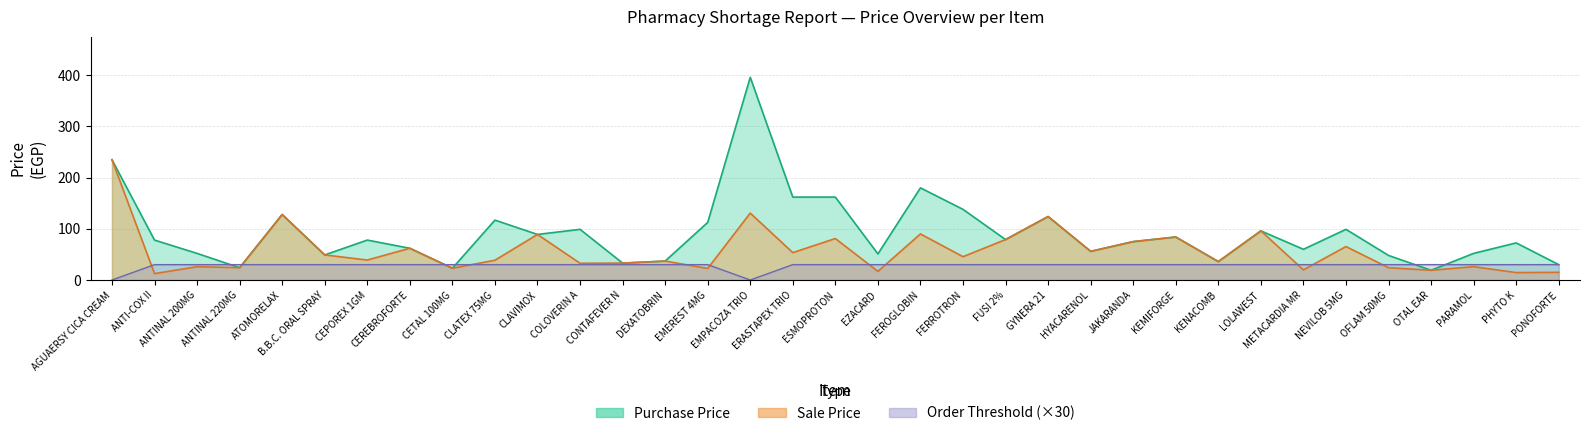

What is the approximate value of Sale Price at B.B.C. ORAL SPRAY?

49.0